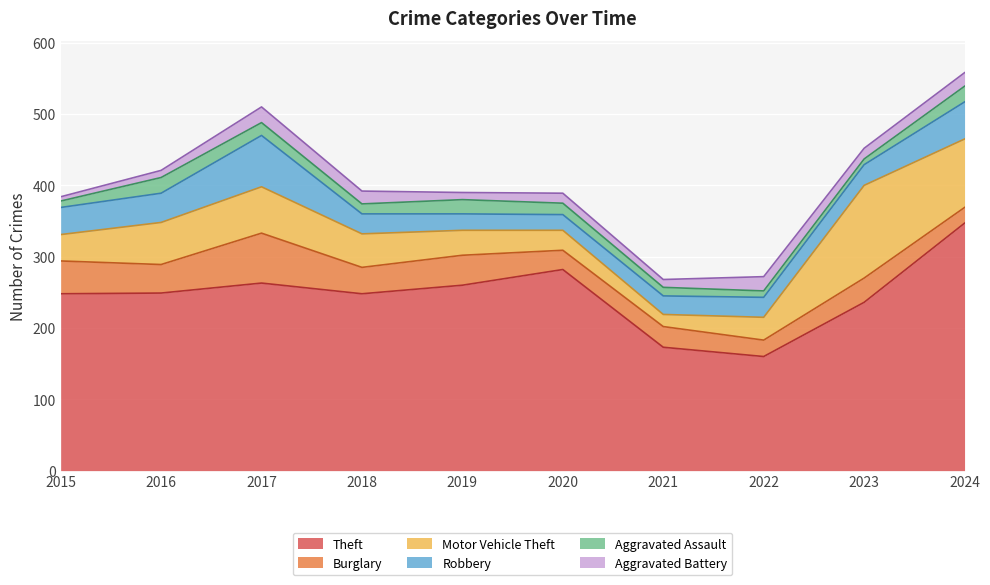

How many values in the Robbery series are below 29?

5